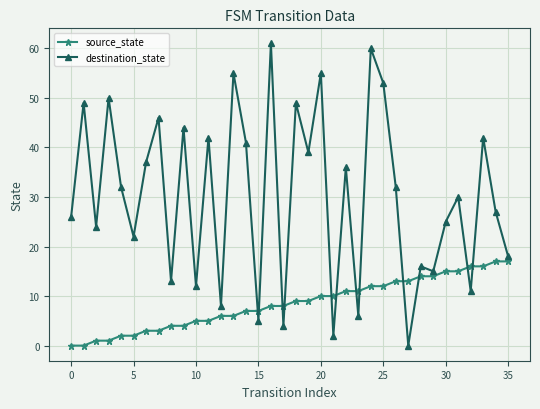

Rank the series by their maximum value, from lowest to highest.

source_state, destination_state